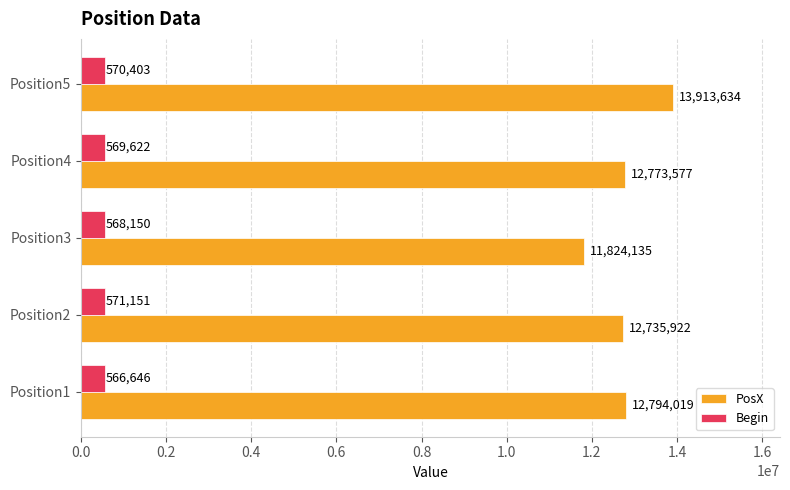

Count the Begin values in the range 568150 to 570403.

3